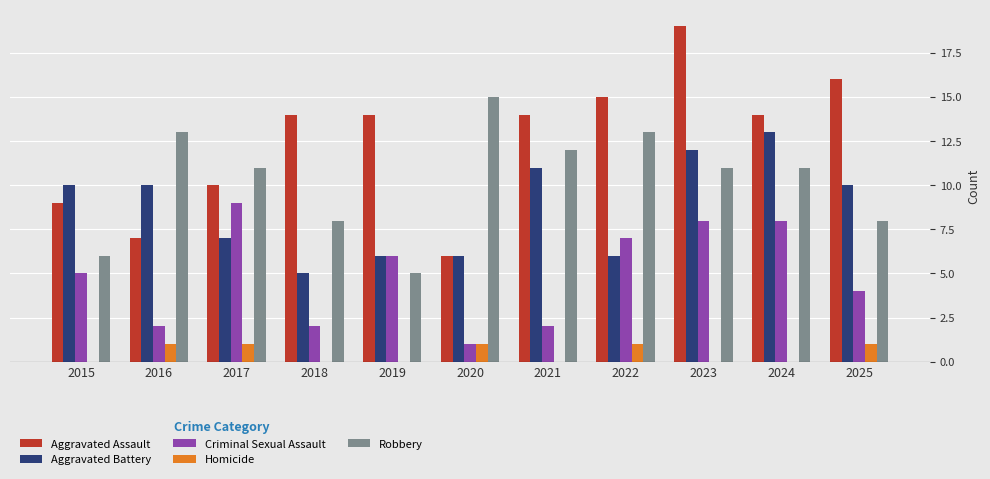

What is the average value of the Robbery series?

10